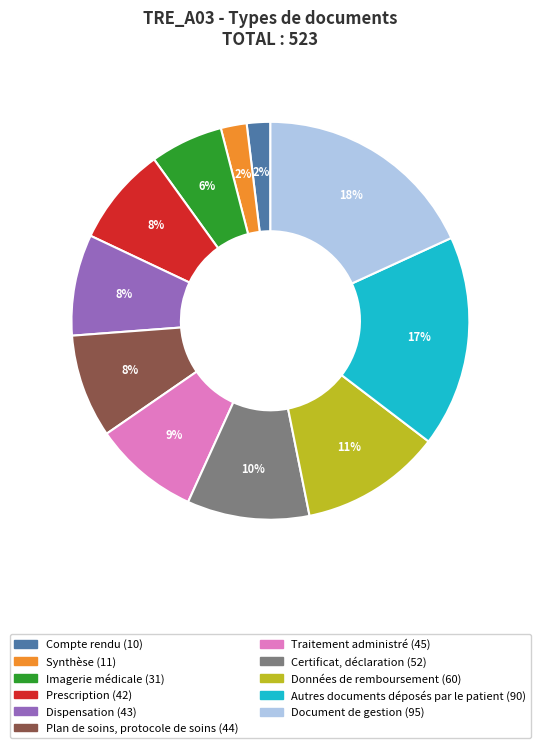

To the nearest percent, what is the difference between the largest and smallest slice percentages?

16%